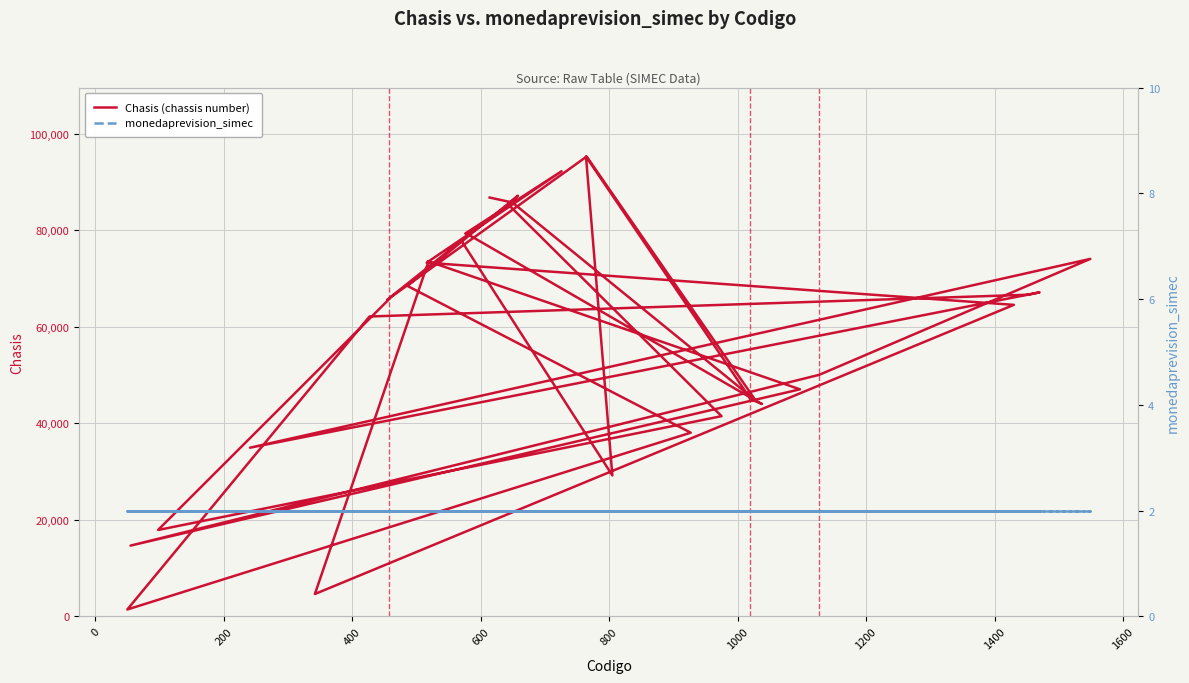

Reading right to left, transcribe all the data shown in this chart.

Chasis (chassis number): 65689	77886	29239	95313	45086	45085	44060	44059	79364	79363	79362	92278	73315	64581	4654	73634	73633	47076	14684	50078	74108	34976	67175	66678	62170	1444	38088	68507	87200	85384	41513	17947	17946	65960	65959	95319	44773	85839	85838	86822
monedaprevision_simec: 2	2	2	2	2	2	2	2	2	2	2	2	2	2	2	2	2	2	2	2	2	2	2	2	2	2	2	2	2	2	2	2	2	2	2	2	2	2	2	2